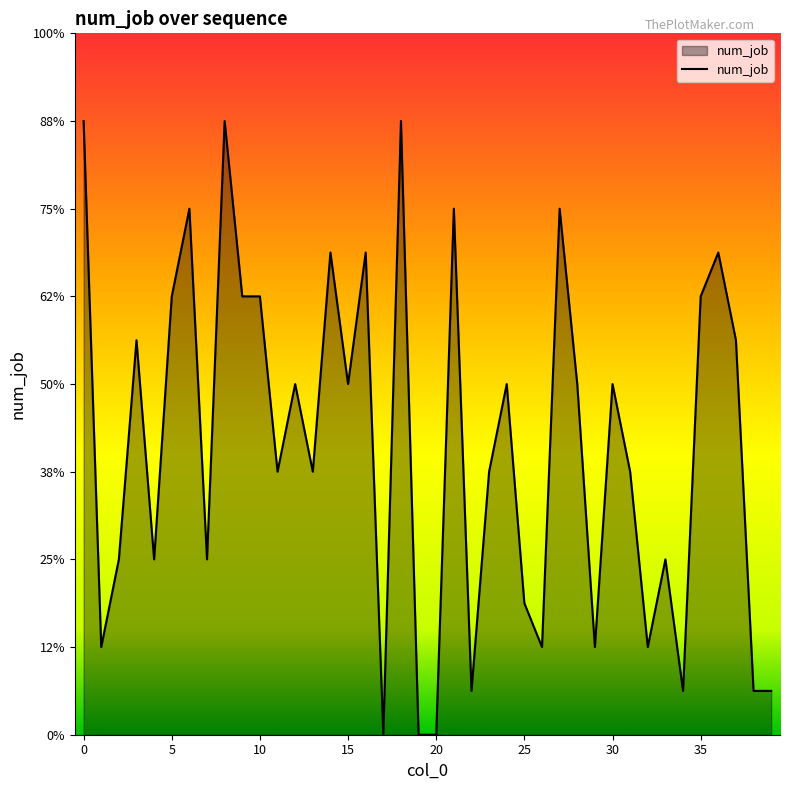

True or false: the data has more than 2 interior local peaks.

True